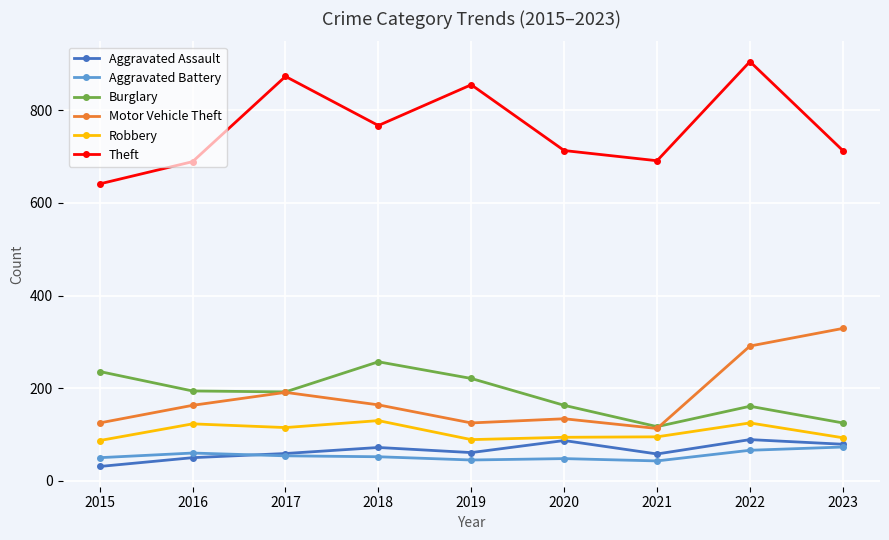

Is it true that Aggravated Battery equals 48 at 2020?

True